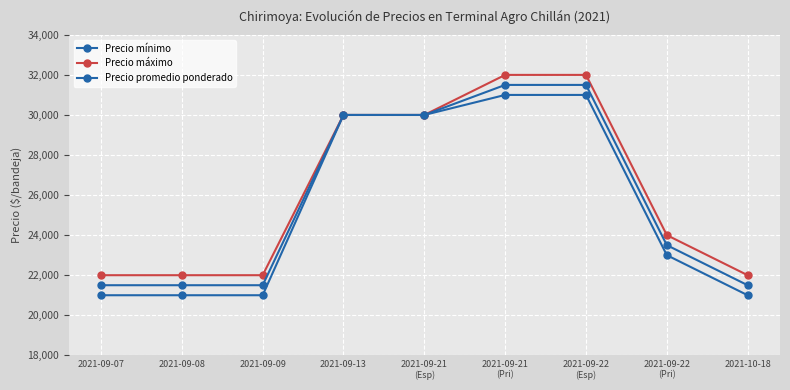

How many values in the Precio mínimo series are below 23000?

4